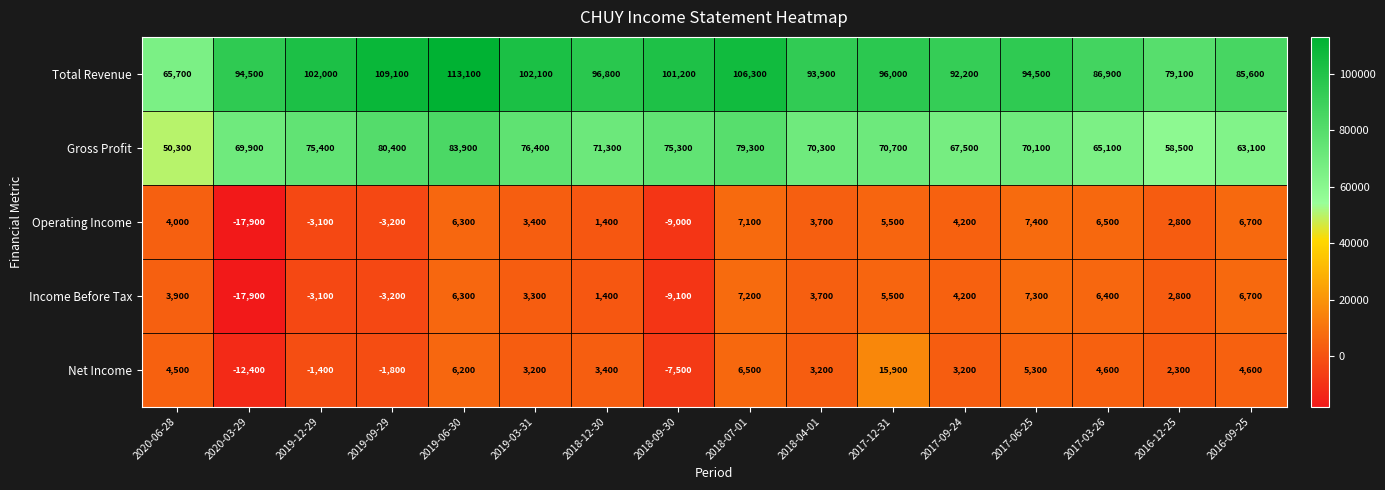

List the labels in order of Operating Income value, largest first.

2017-06-25, 2018-07-01, 2016-09-25, 2017-03-26, 2019-06-30, 2017-12-31, 2017-09-24, 2020-06-28, 2018-04-01, 2019-03-31, 2016-12-25, 2018-12-30, 2019-12-29, 2019-09-29, 2018-09-30, 2020-03-29